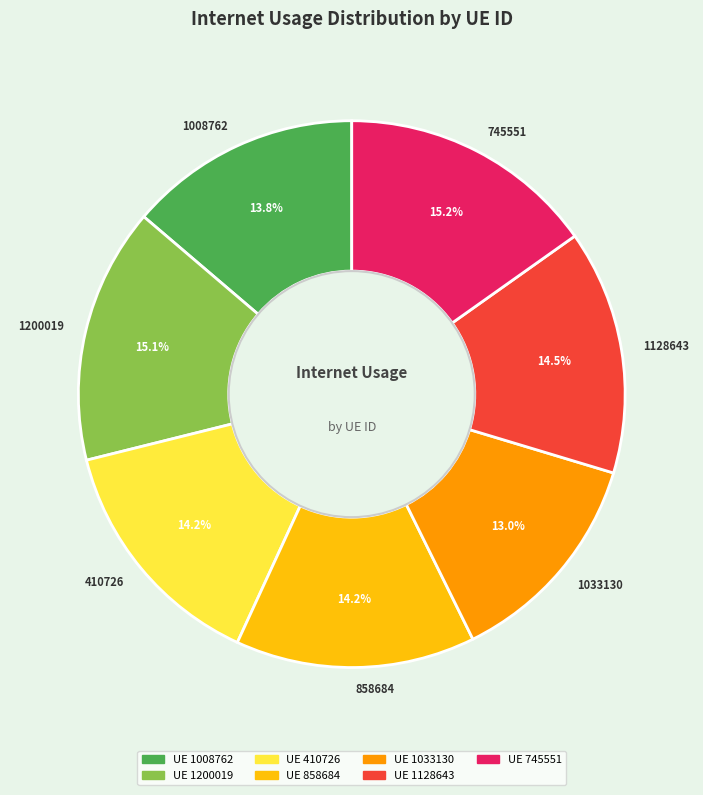

Is the sum of 1200019 and 745551 greater than half?

No